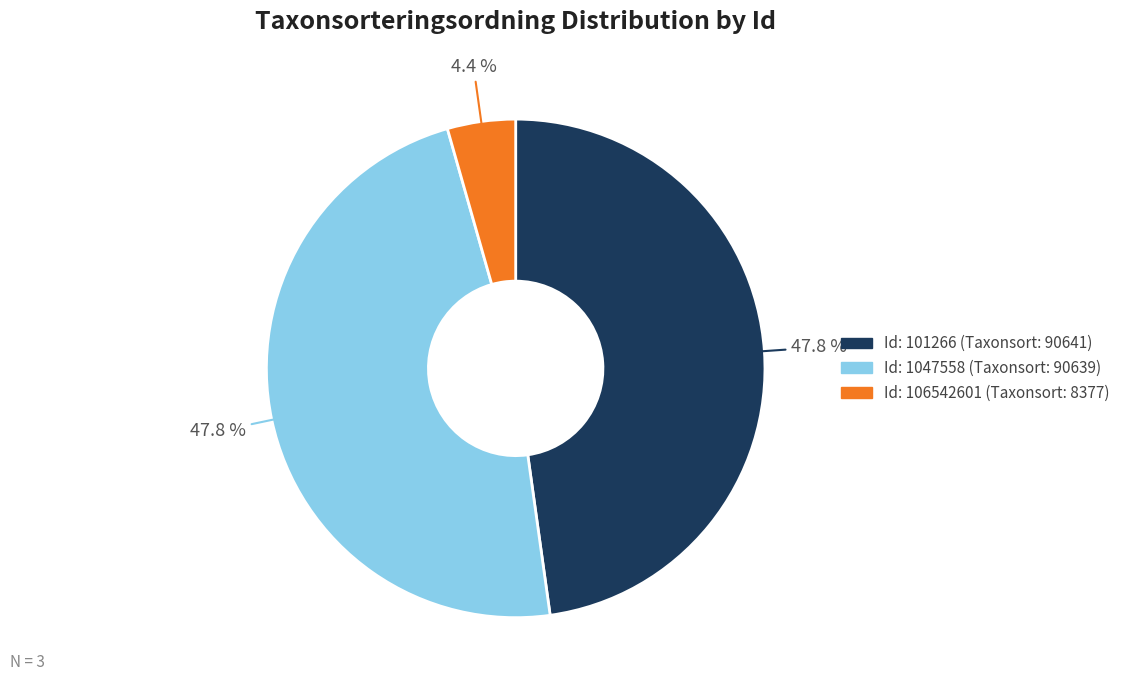

Is there a majority slice in this chart?

No